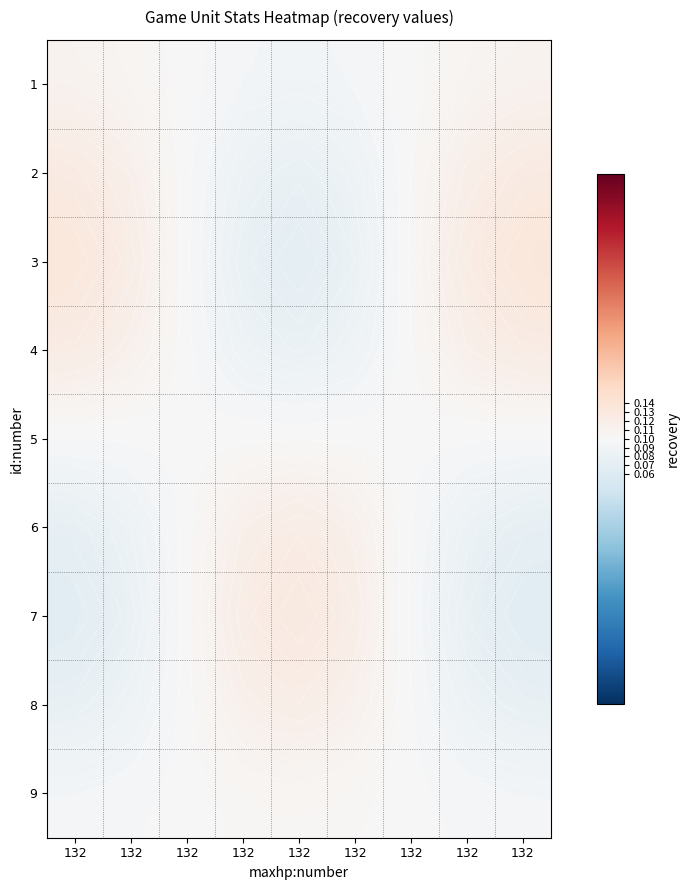

What is the greatest value displayed?

0.1